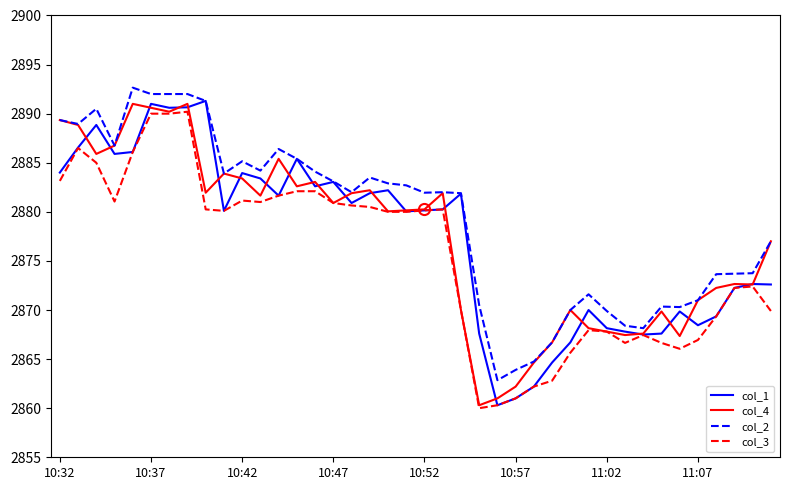

What is the highest value of the col_4 series?

2891.0